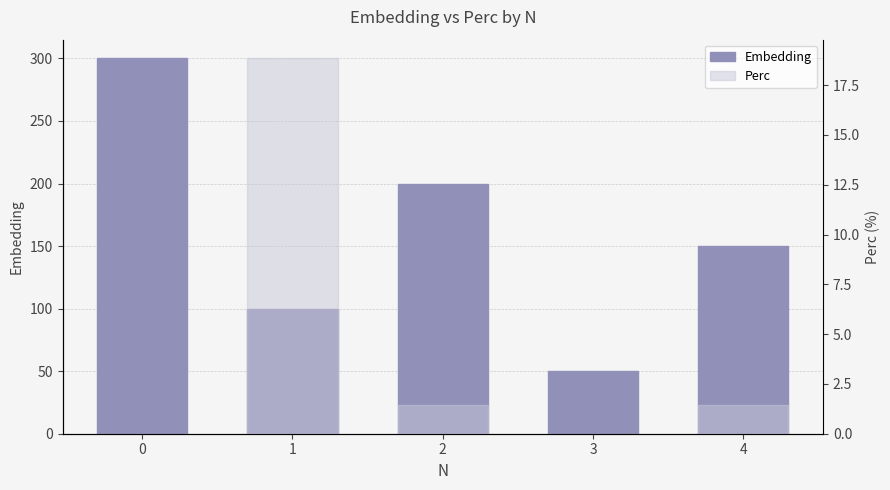

What is the value of the Embedding bar at the 2nd from the left?

100.0